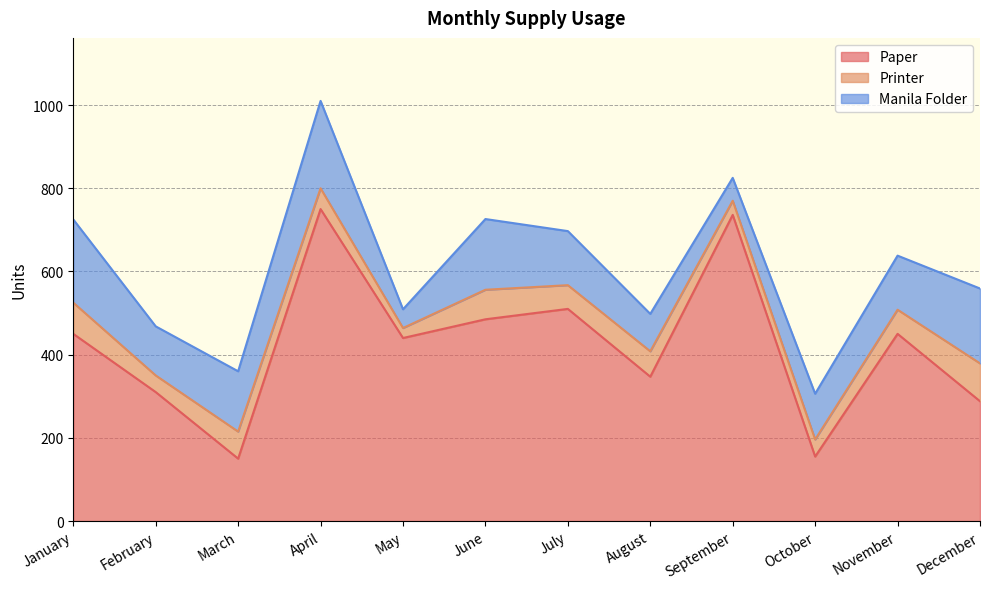

In Paper, how many points are lower than both neighbors (excluding endpoints)?

4